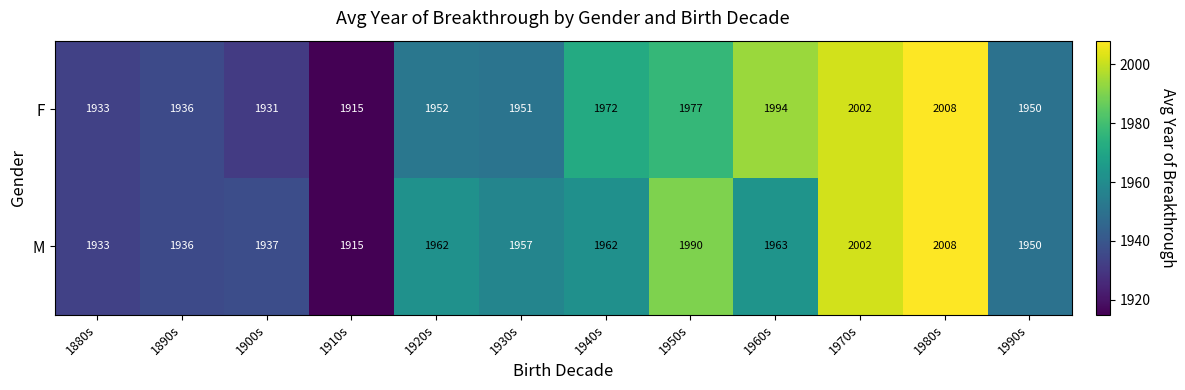

What is the total value across all series at 1950s?

3967